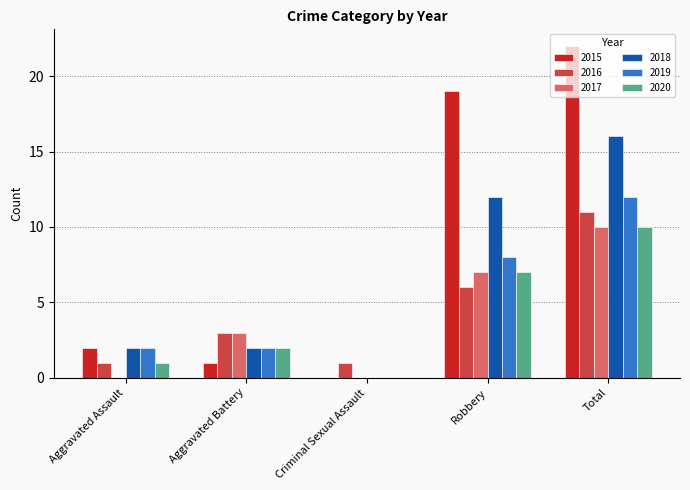

At which label is 2020 closest to 5?

Robbery